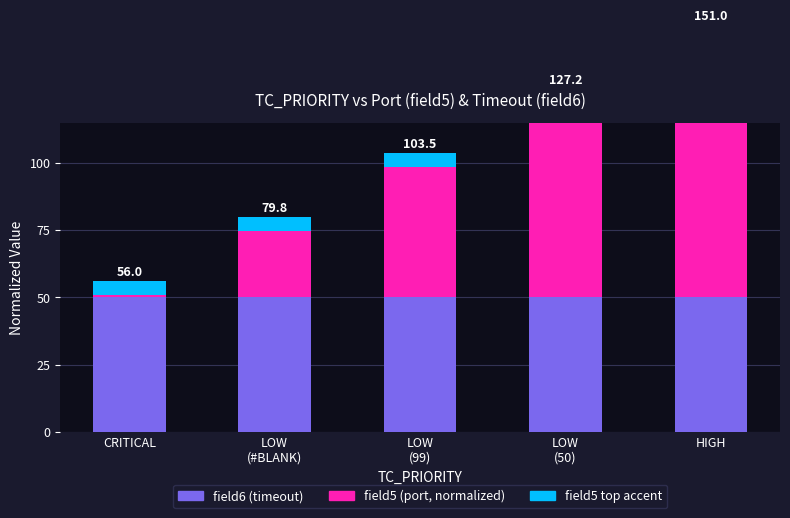

What are all the series names shown in the legend?

field6, field5, field5 top